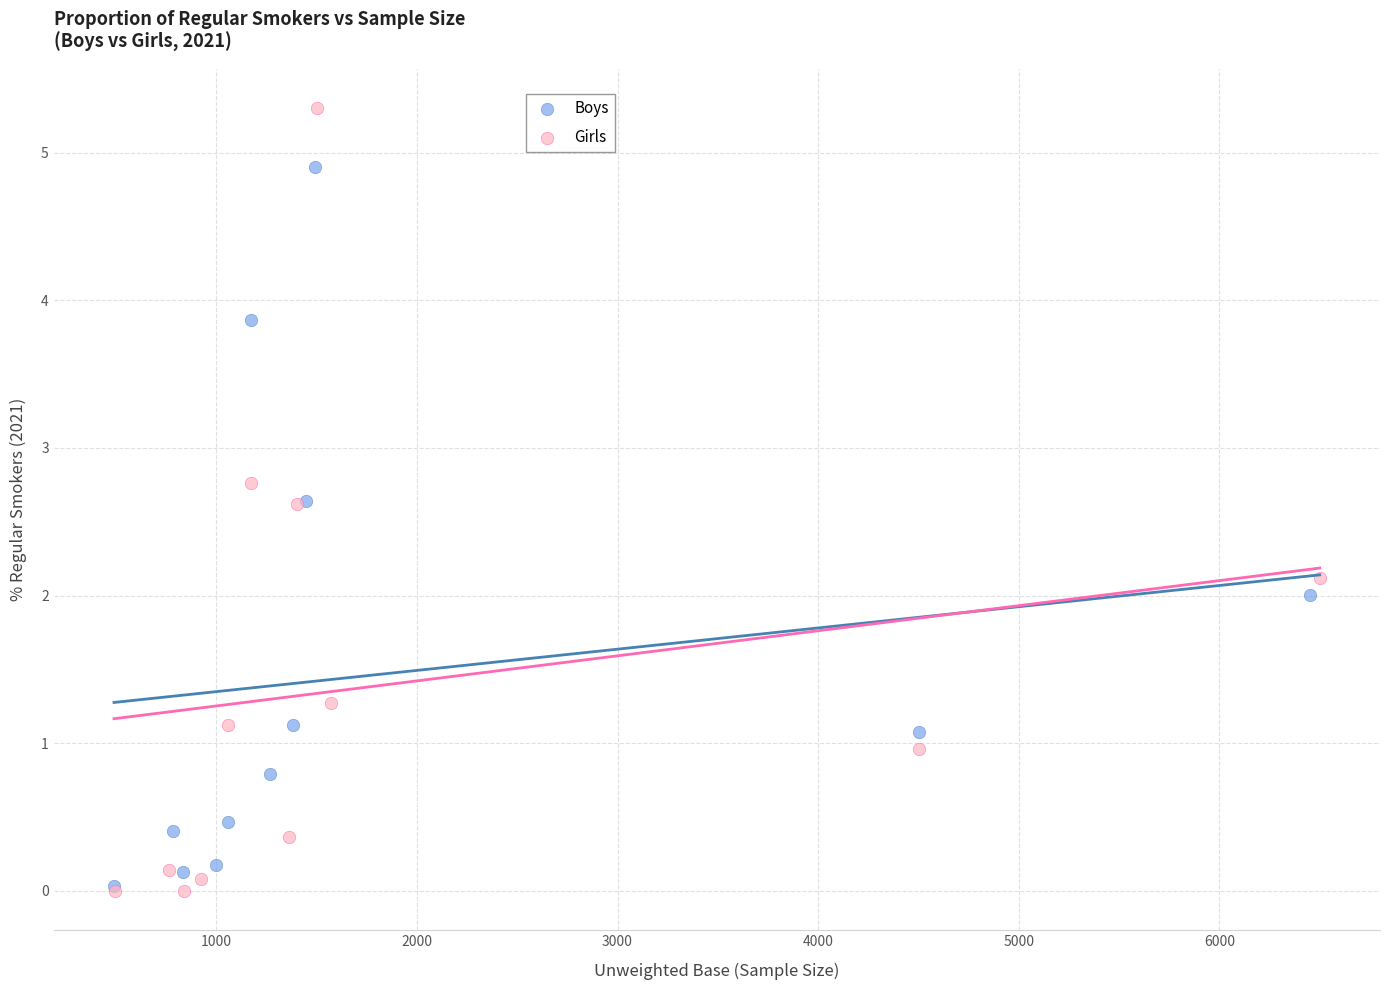

Which series has the widest spread of Y values?

Girls